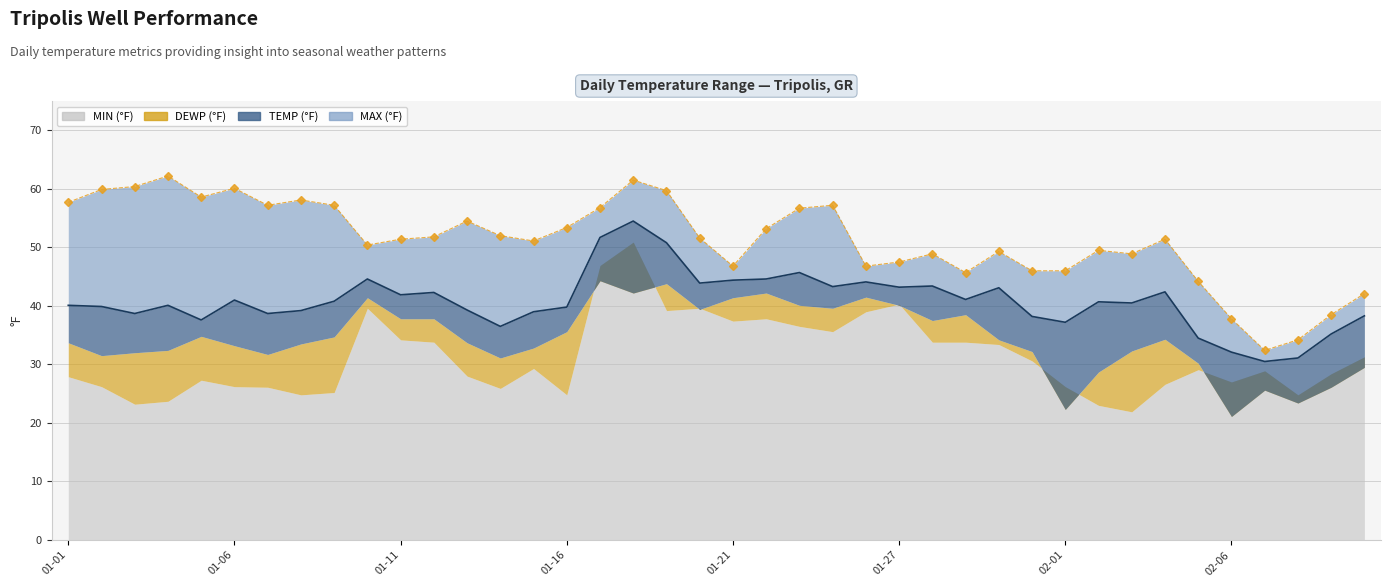

Between 2023-01-04 and 2023-01-05, which series saw the biggest shift?

MAX